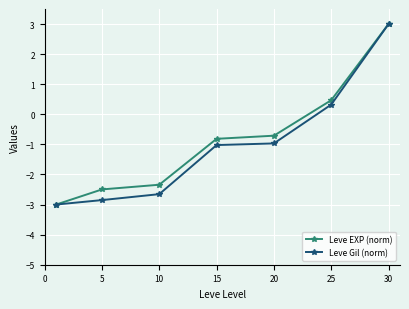

True or false: Leve Gil (norm) has more than 1 interior local peaks.

False